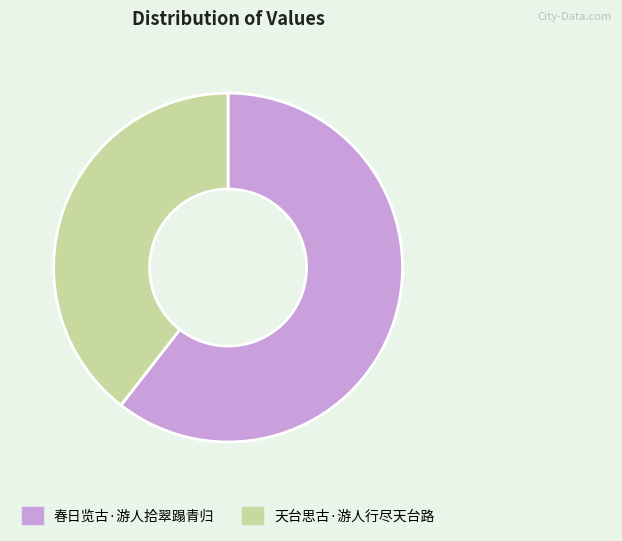

Is there any slice that represents more than half of the pie?

Yes